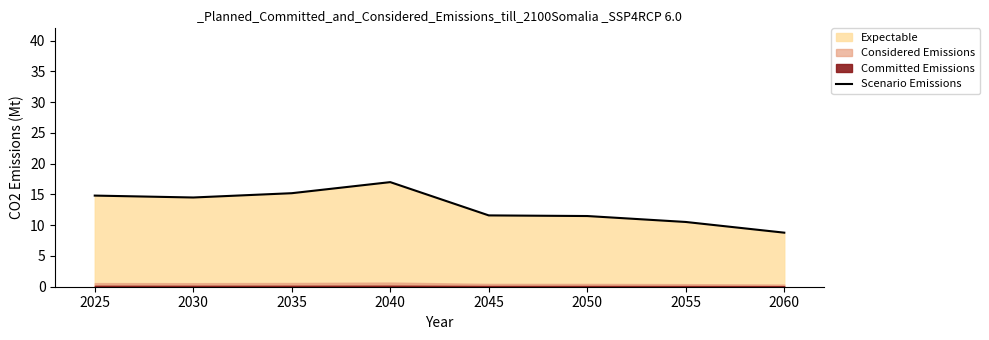

At which label does Scenario Emissions first exceed 14?

2025